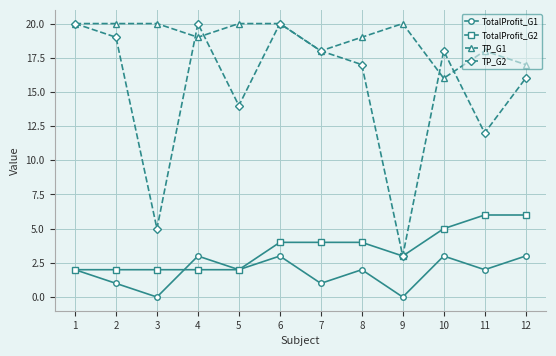

What is the sum of all TP_G2 values?

182